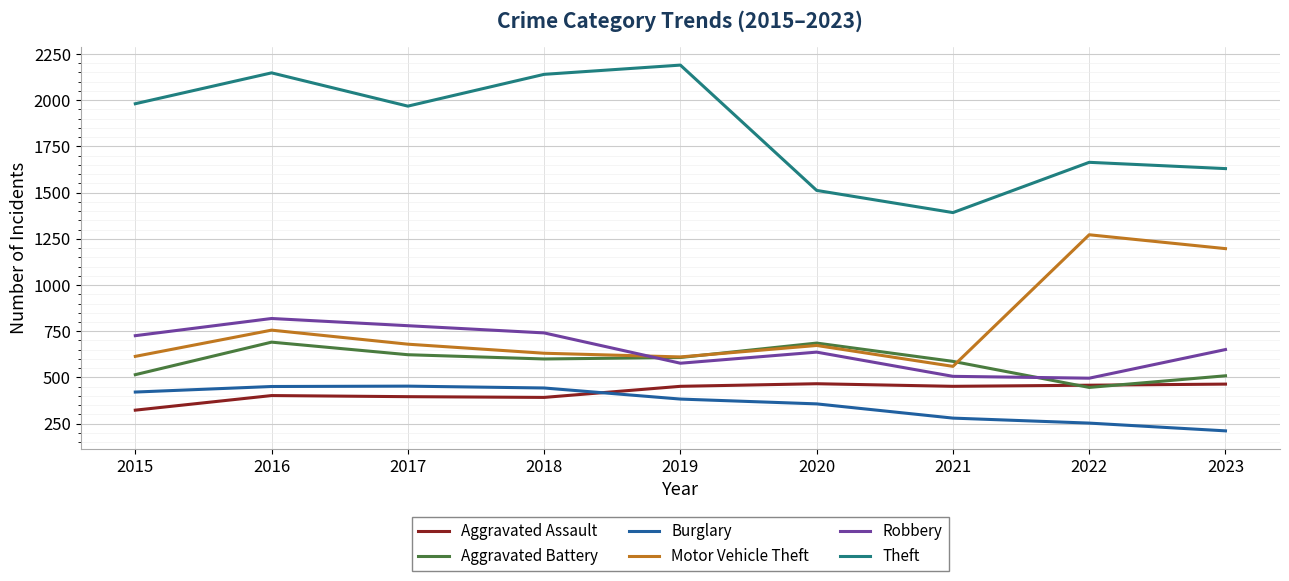

Where does the Aggravated Battery series first go above 600?

2016